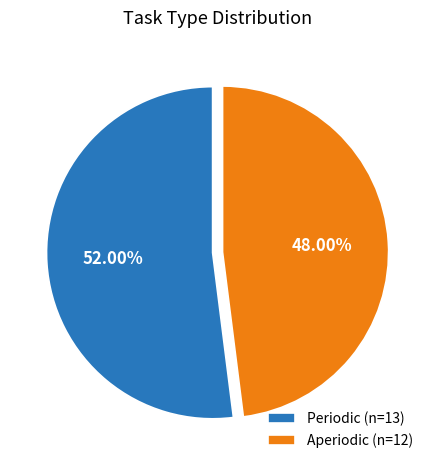

Count the number of slices in the pie.

2